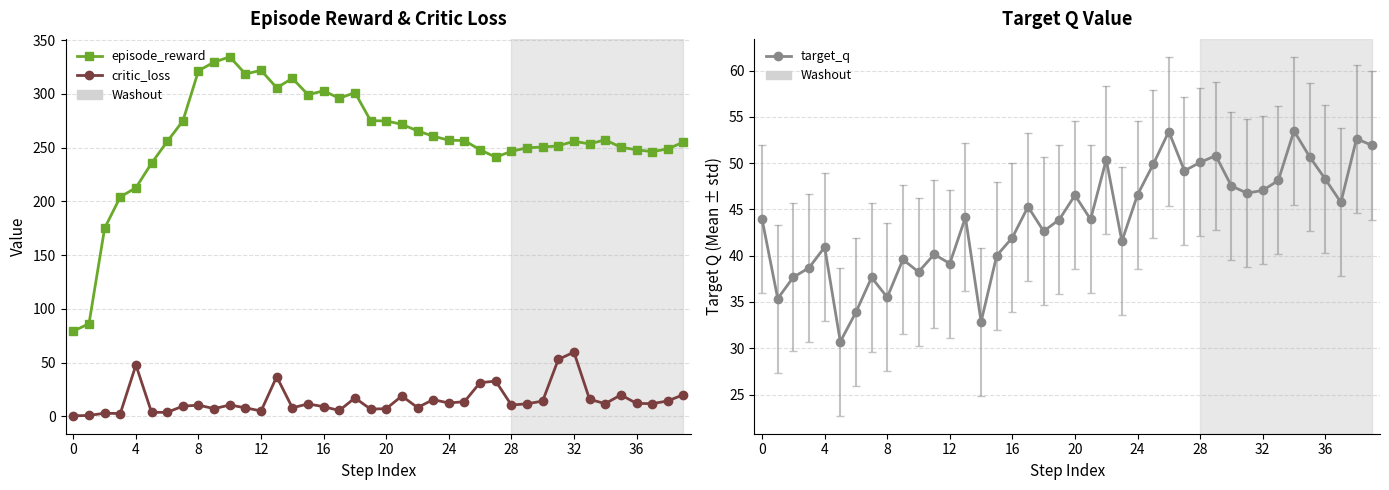

True or false: target_q has a value of 51.8 at 12.

False